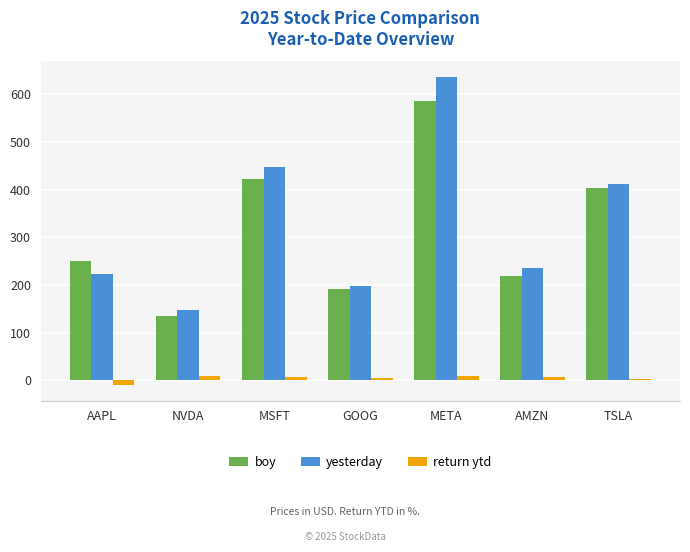

Between AAPL and META, which series saw the biggest shift?

yesterday